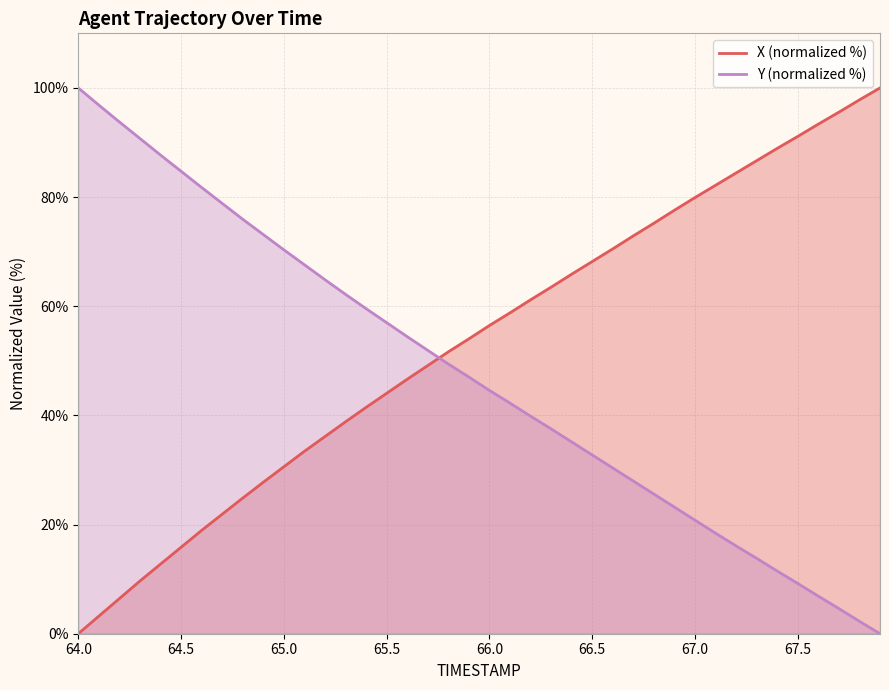

Count the number of data series in this chart.

2